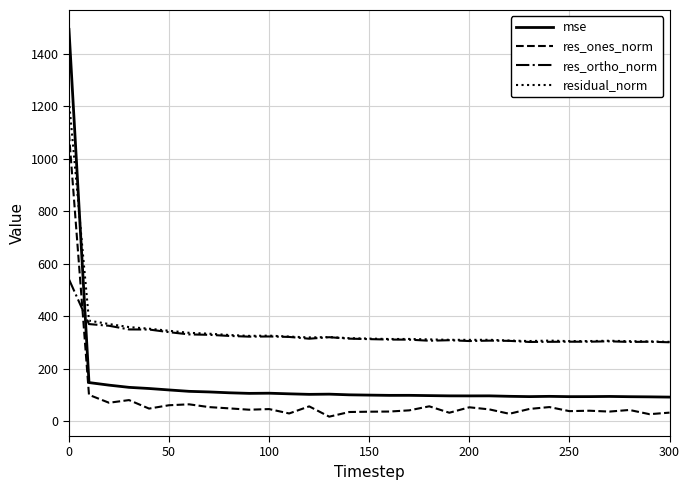

Which series has the largest range (max minus min)?

mse